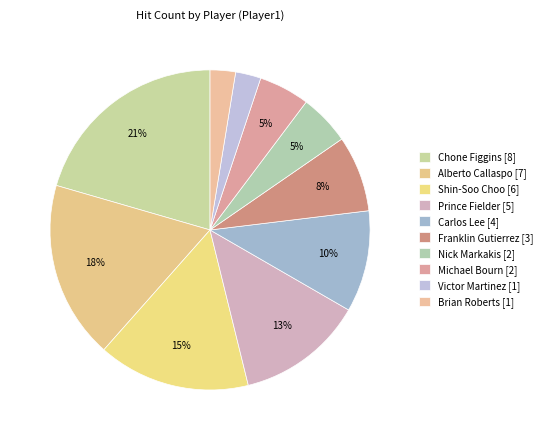

What is the largest slice in the pie chart?

Chone Figgins